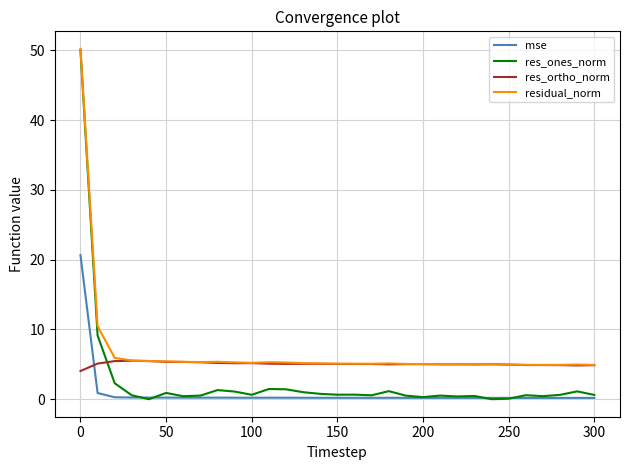

Which series has the largest range (max minus min)?

res_ones_norm